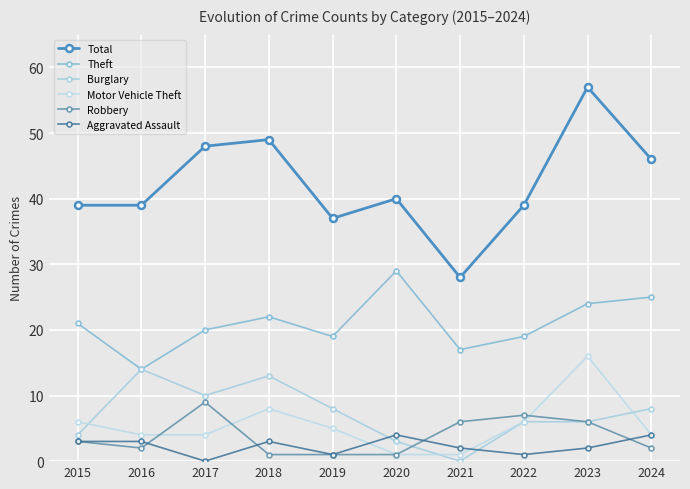

What is the difference between the highest and lowest values at 2019?

36